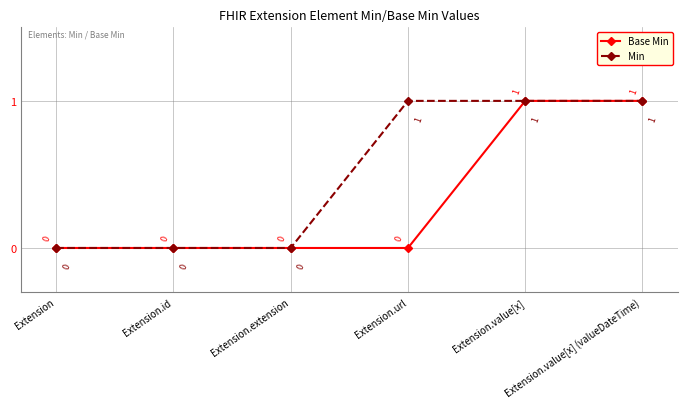

List the series in order of their overall mean, highest first.

Min, Base Min